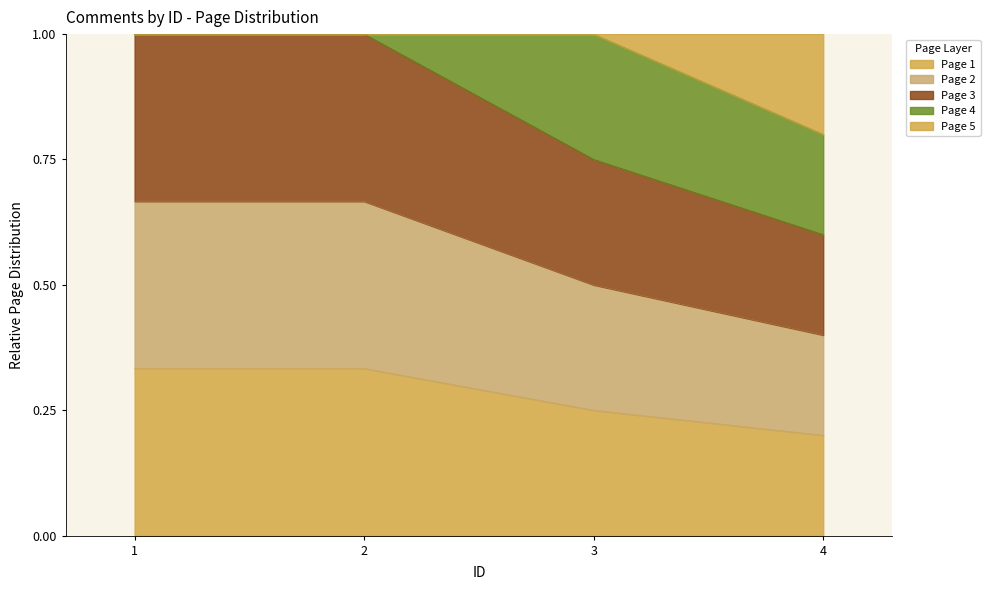

At which label is the value closest to 0?

4